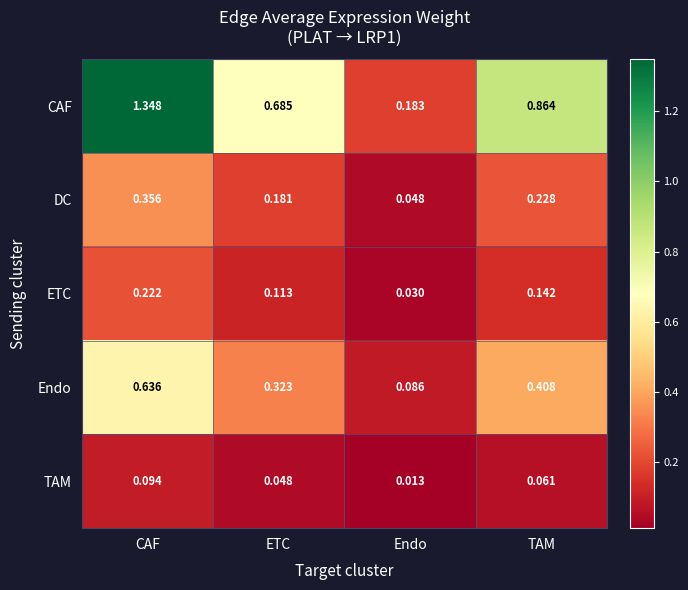

Which series has the largest total across all categories?

CAF